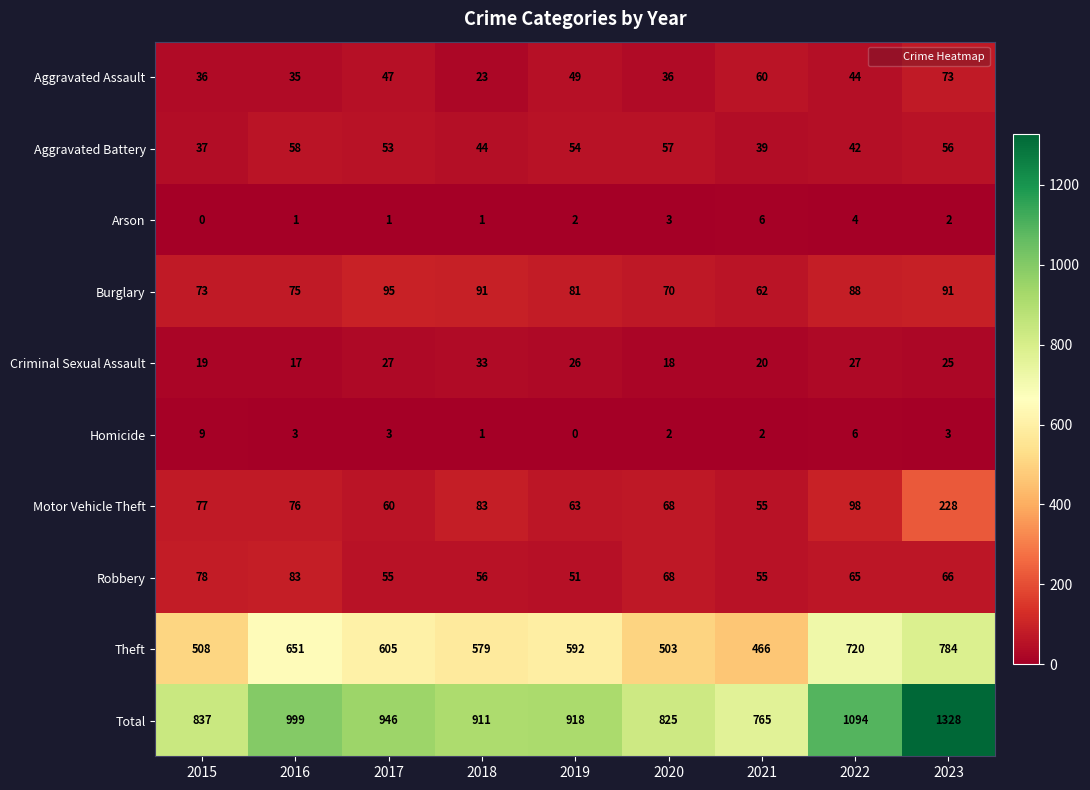

What is the greatest value displayed?

1328